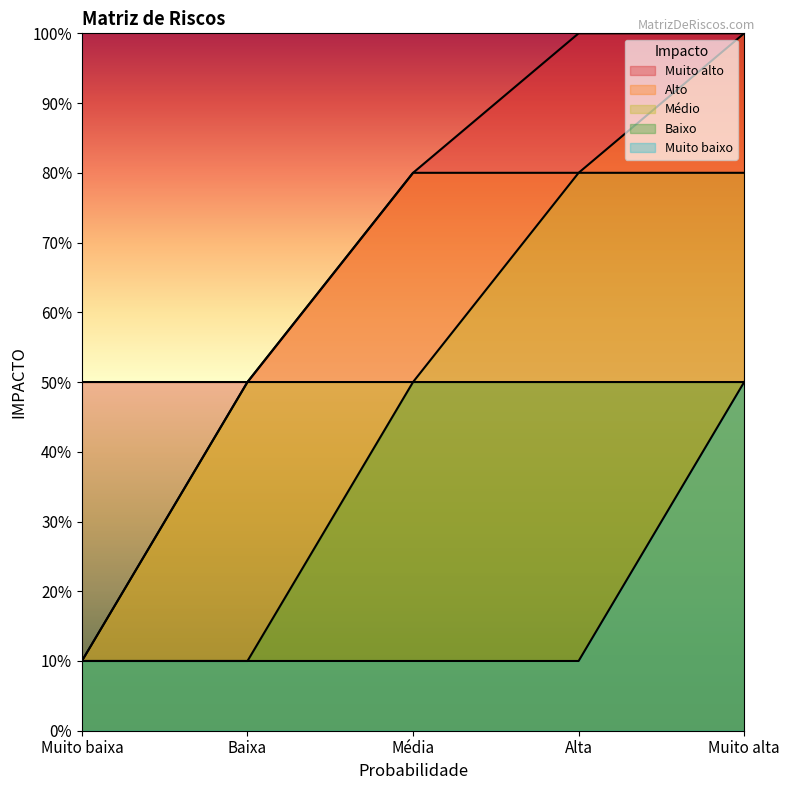

What is the difference between the maximum and minimum values in the Baixo series?

40